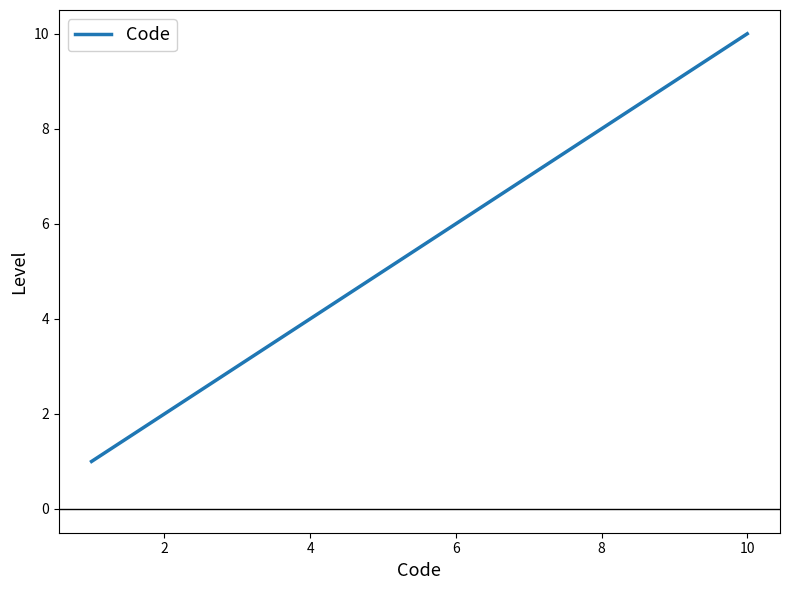

What is the greatest value displayed?

10